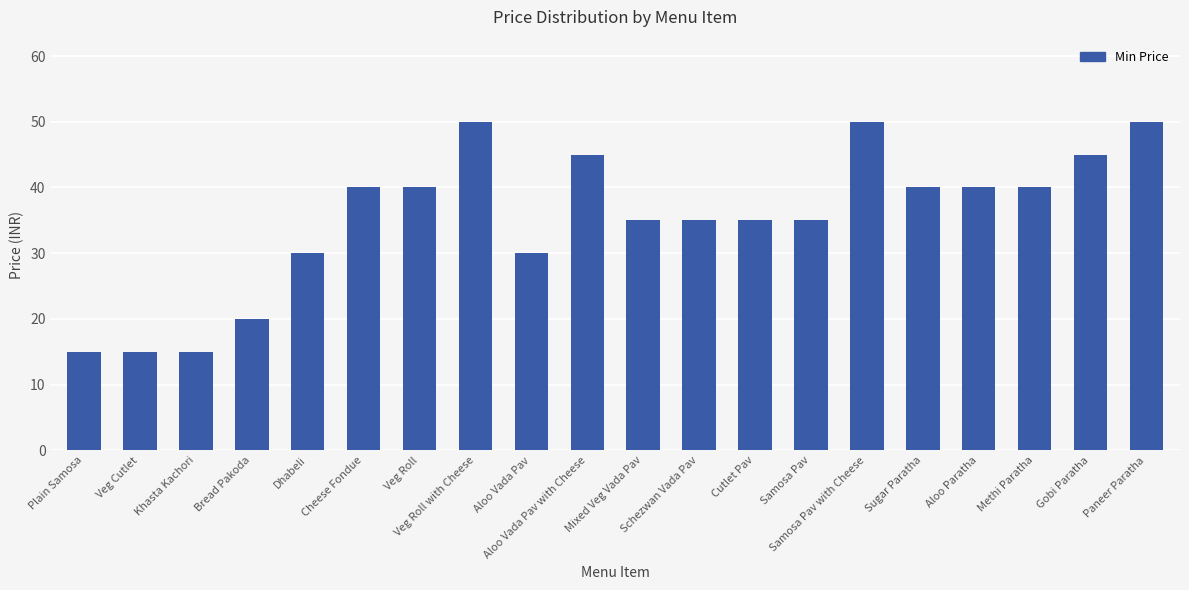

What is the difference between the values at Khasta Kachori and Samosa Pav with Cheese?

35